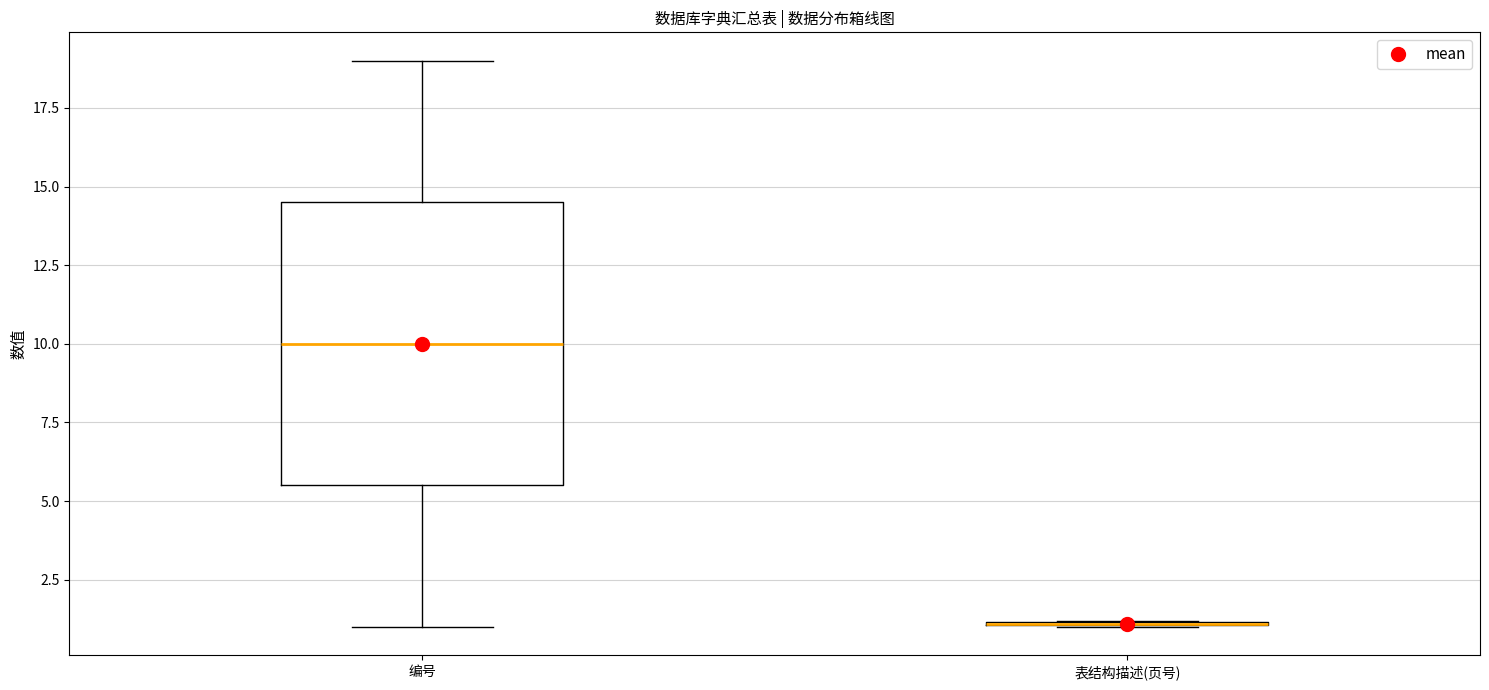

Reading left to right, transcribe this box plot: for each box, give where its median line is, the range the box spans, and where its two whiskers end, as read against the y-axis. The values are not printed on the chart, so give them approximately, as read against the axis.

编号: median 10.0, box 5.5 to 14.5, whiskers 1.0 to 19.0
表结构描述(页号): box collapsed to a line at 1.0, whiskers 1.0 to 1.0